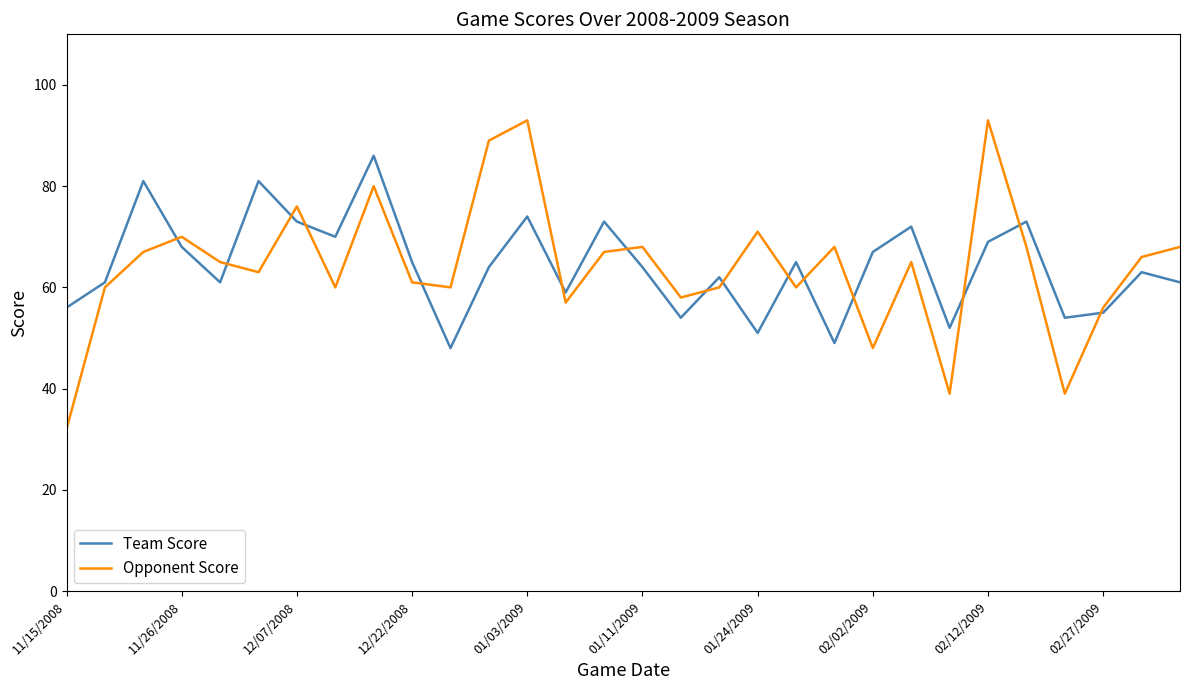

At how many categories does at least one series exceed 51?

30